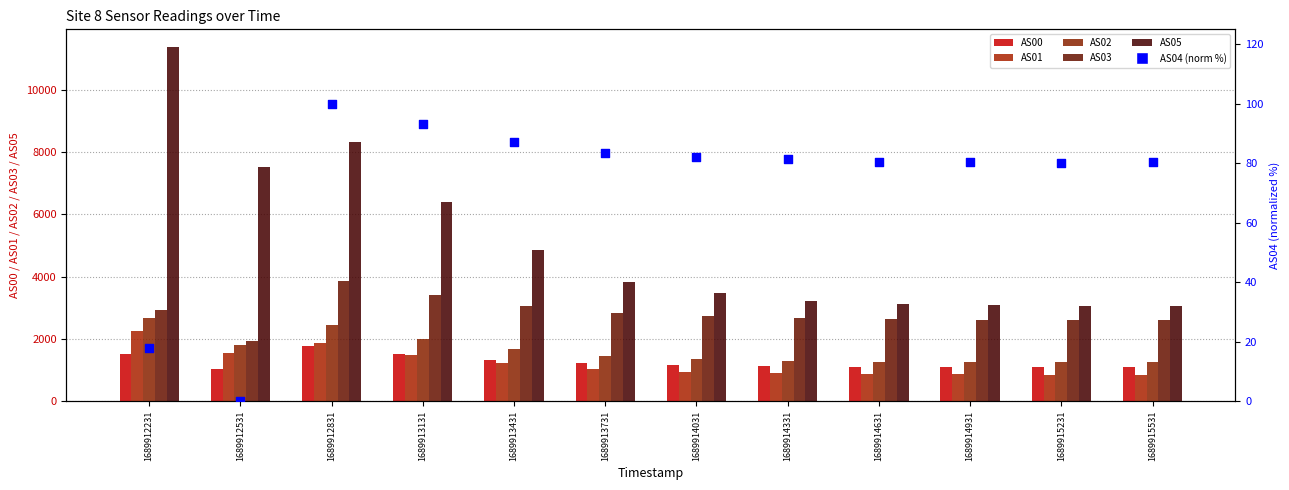

Is the value of AS03 at 1689914031 greater than the value of AS01 at 1689914331?

Yes